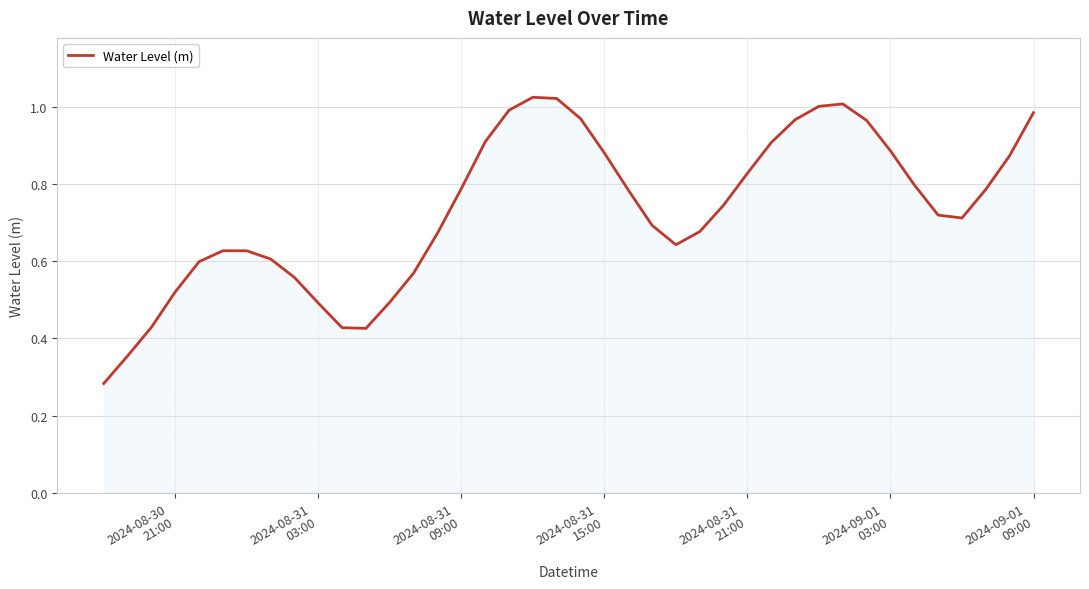

Reading left to right, list all the values displayed in this chart.

0.3	0.4	0.4	0.5	0.6	0.6	0.6	0.6	0.6	0.5	0.4	0.4	0.5	0.6	0.7	0.8	0.9	1.0	1.0	1.0	1.0	0.9	0.8	0.7	0.6	0.7	0.7	0.8	0.9	1.0	1.0	1.0	1.0	0.9	0.8	0.7	0.7	0.8	0.9	1.0